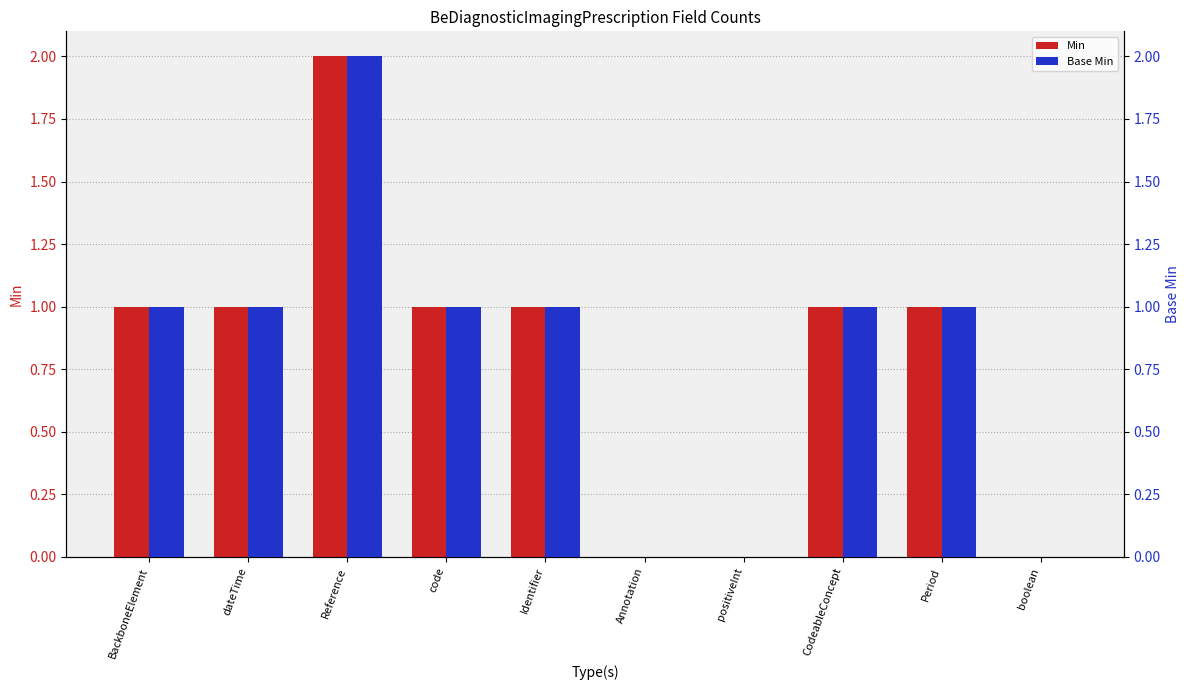

The Min series shows 1 at positiveInt. True or false?

False